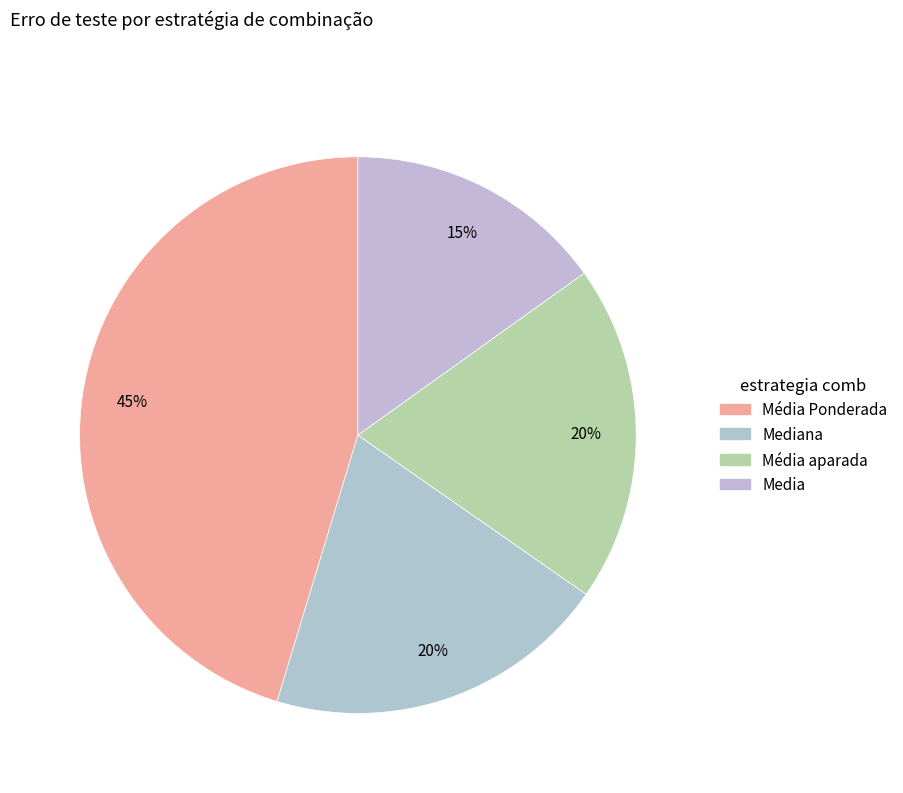

Count the number of slices in the pie.

4